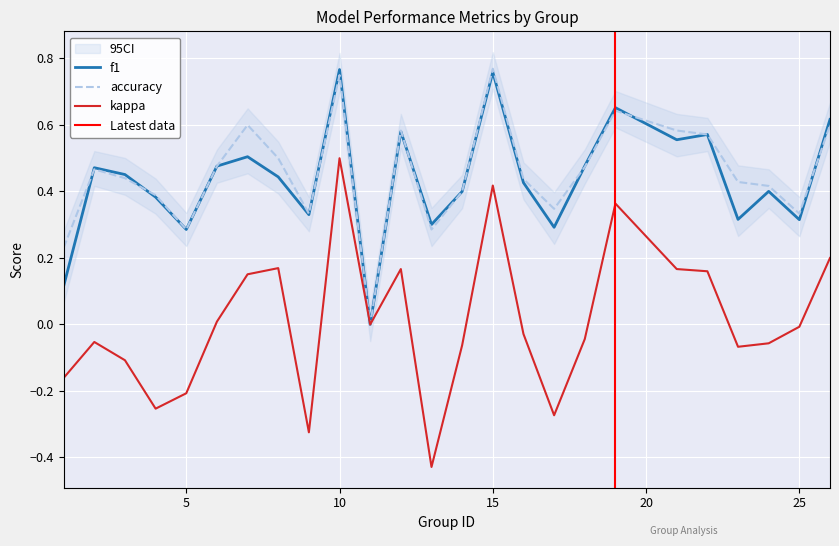

True or false: f1 and kappa intersect in this chart.

False